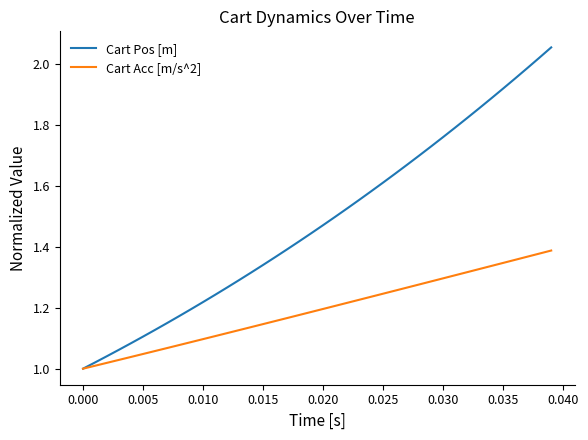

List the series in order of their overall mean, highest first.

Cart Pos [m], Cart Acc [m/s^2]